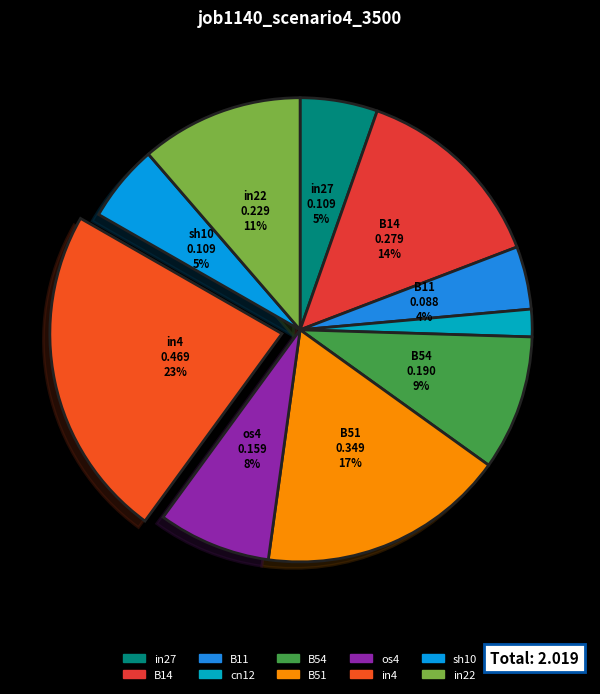

Count the number of slices in the pie.

10